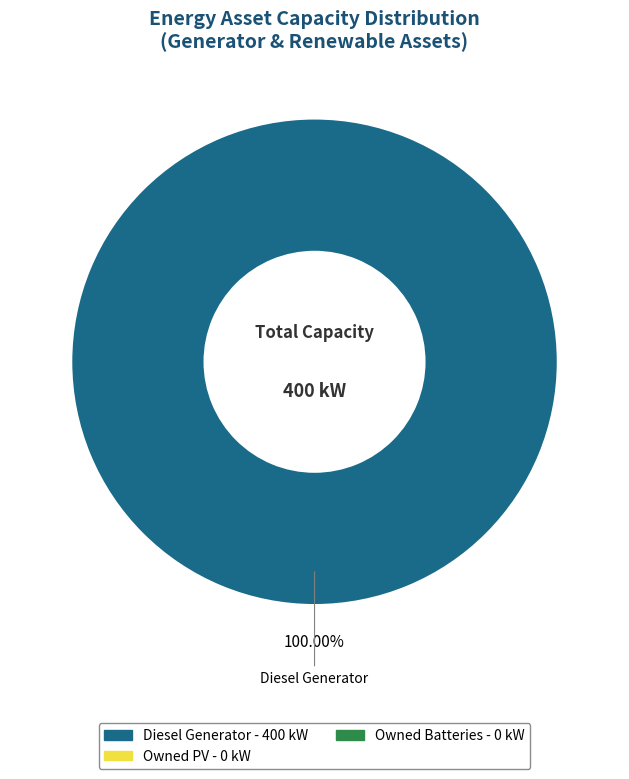

Does any single category account for the majority?

Yes